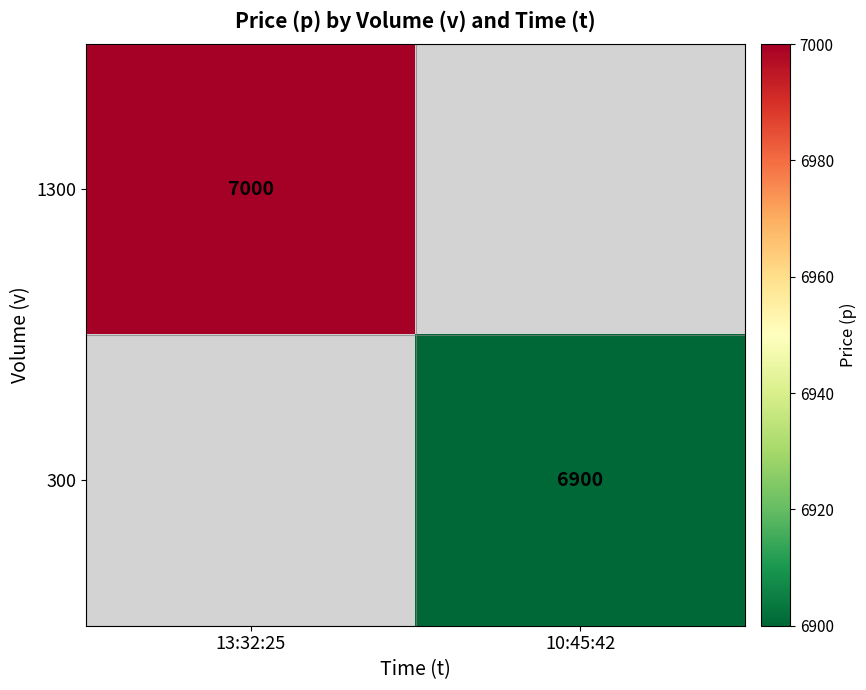

What is the maximum value shown in the chart?

7000.0